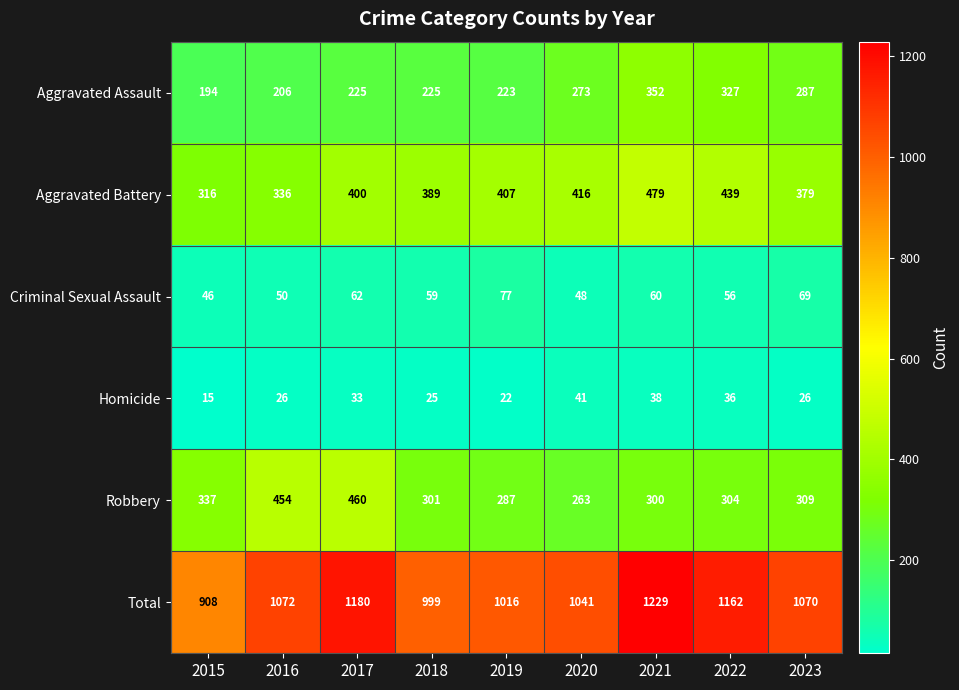

Where does the Robbery series first go above 304?

2015